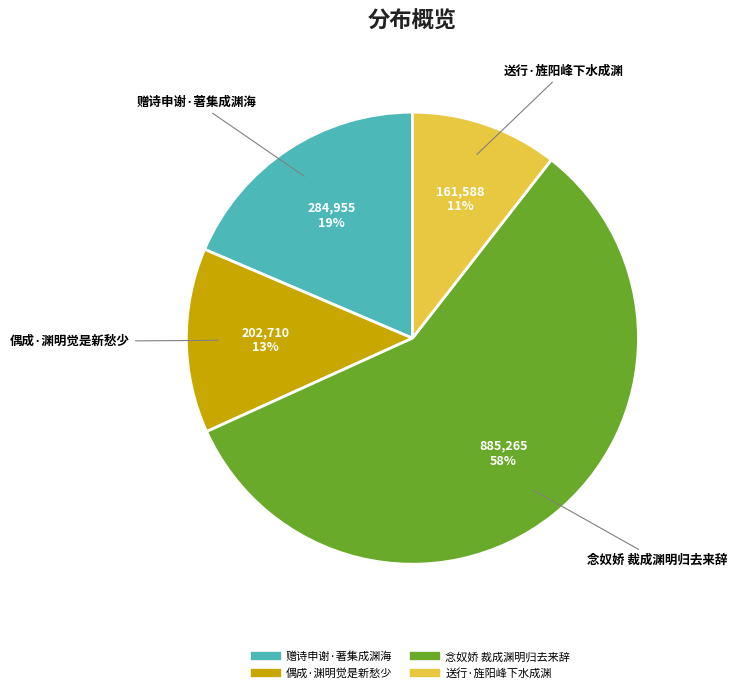

Which has a higher value, 偶成·渊明觉是新愁少 or 赠诗申谢·著集成渊海?

赠诗申谢·著集成渊海